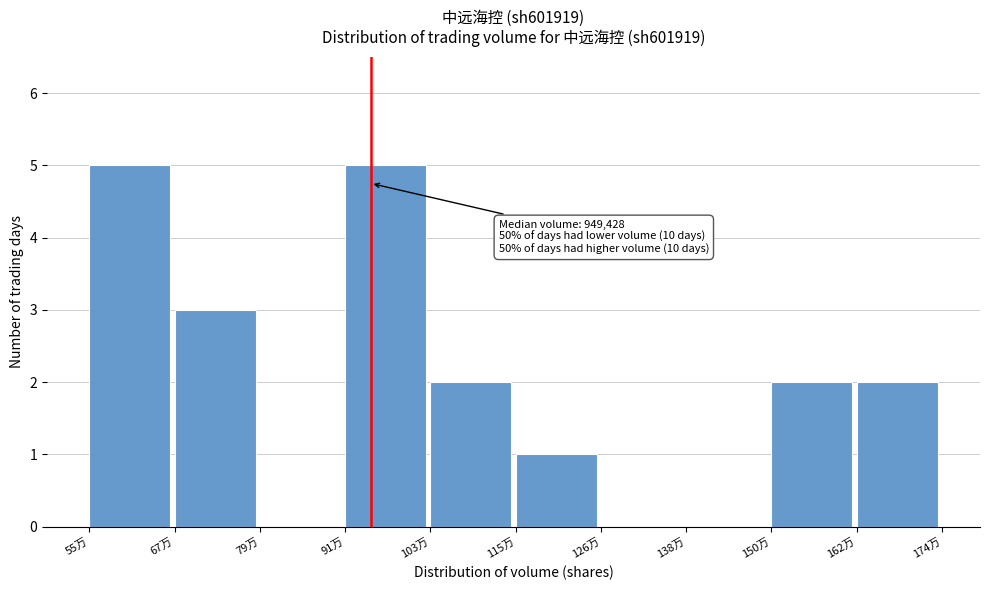

Reading left to right, what are all the values shown in this chart?

55万=5	67万=3	79万=0	91万=5	103万=2	115万=1	126万=0	138万=0	150万=2	162万=2